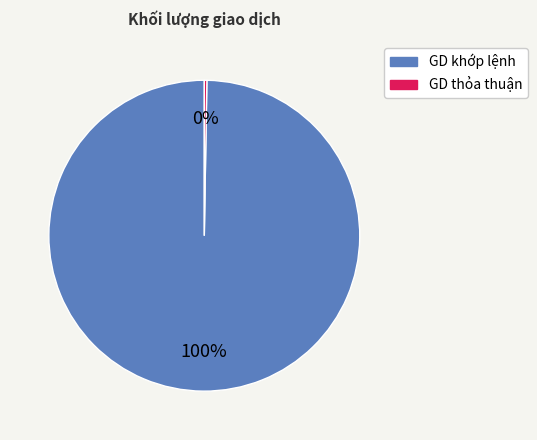

To the nearest percent, what is the average slice percentage?

50%